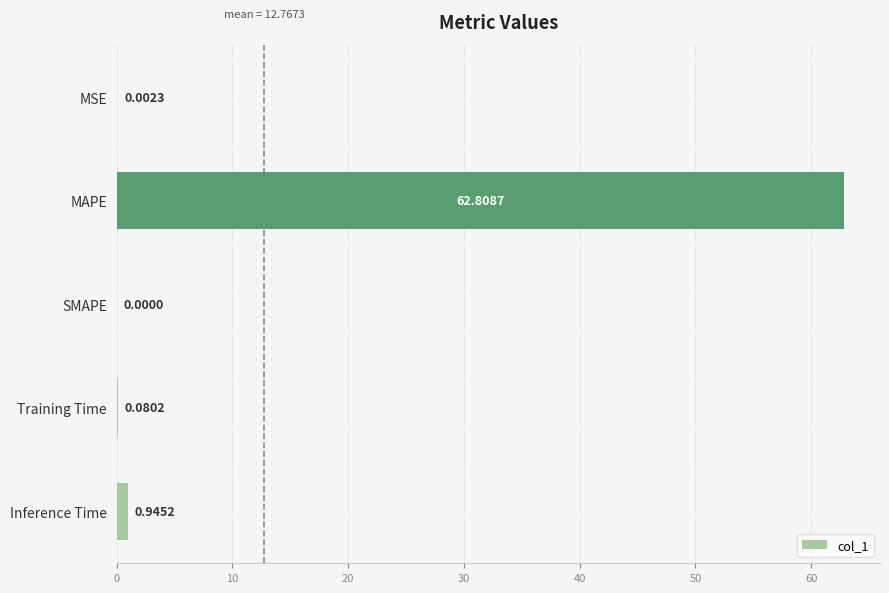

How many positive values are there?

4